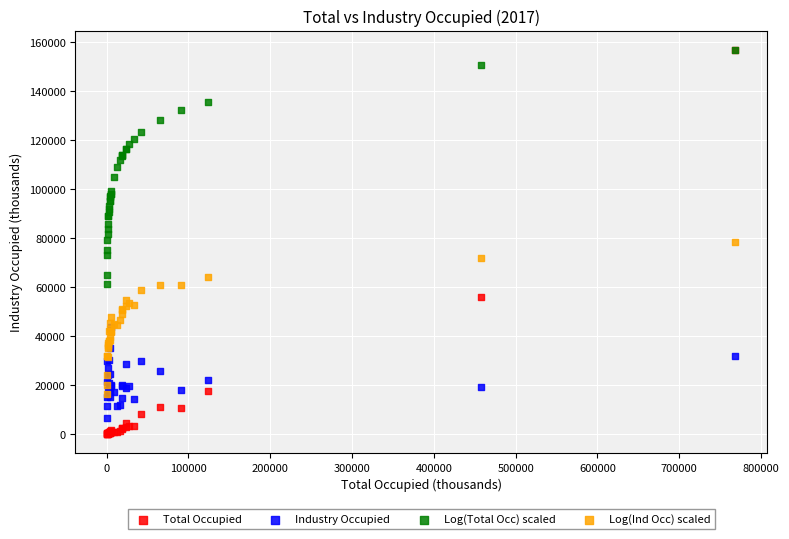

Which series contains the lowest Y value?

Total Occupied